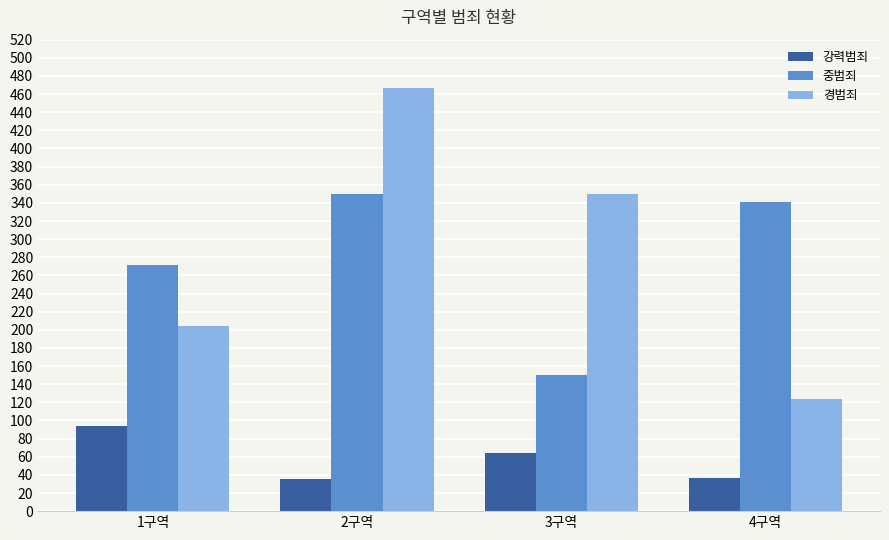

What is the spread (max minus min) of values at 4구역?

305